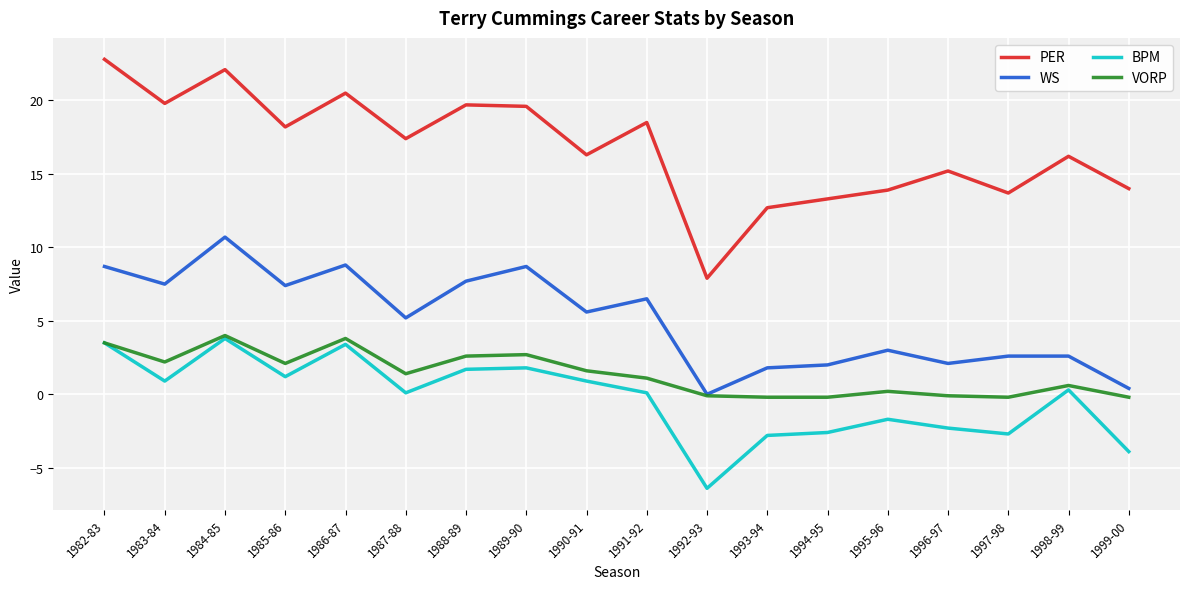

Rank the series at 1993-94 from lowest to highest value.

BPM, VORP, WS, PER